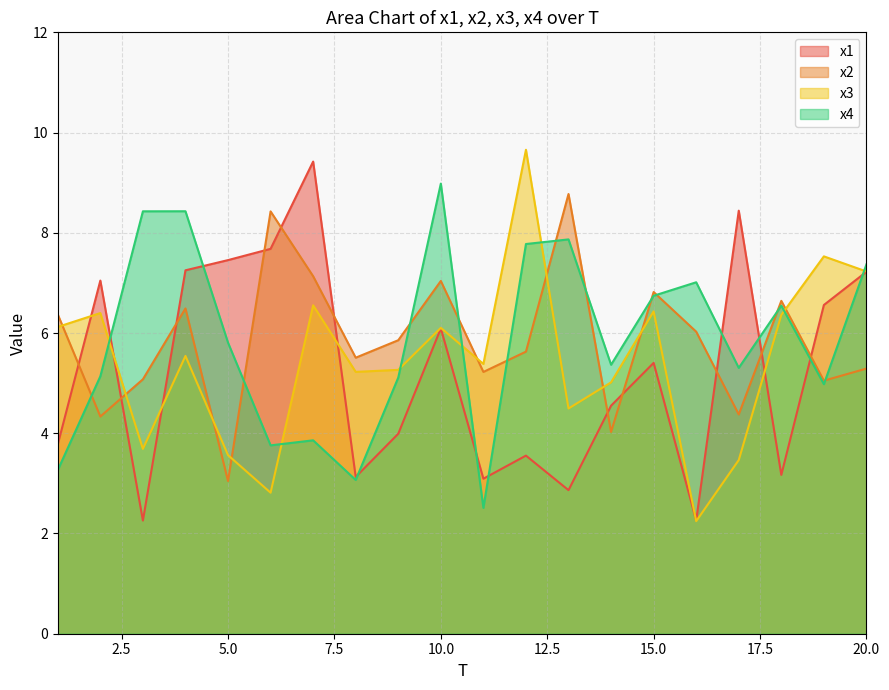

Reading left to right, list all the values displayed in this chart.

x1: 1=3.8	2=7.0	3=2.3	4=7.3	5=7.5	6=7.7	7=9.4	8=3.1	9=4.0	10=6.1	11=3.1	12=3.6	13=2.9	14=4.6	15=5.4	16=2.3	17=8.4	18=3.2	19=6.6	20=7.2
x2: 1=6.4	2=4.3	3=5.1	4=6.5	5=3.0	6=8.4	7=7.1	8=5.5	9=5.9	10=7.0	11=5.2	12=5.6	13=8.8	14=4.0	15=6.8	16=6.0	17=4.4	18=6.6	19=5.0	20=5.3
x3: 1=6.1	2=6.4	3=3.7	4=5.5	5=3.6	6=2.8	7=6.6	8=5.2	9=5.3	10=6.1	11=5.4	12=9.7	13=4.5	14=5.0	15=6.4	16=2.2	17=3.5	18=6.4	19=7.5	20=7.2
x4: 1=3.3	2=5.1	3=8.4	4=8.4	5=5.8	6=3.8	7=3.9	8=3.1	9=5.1	10=9.0	11=2.5	12=7.8	13=7.9	14=5.4	15=6.7	16=7.0	17=5.3	18=6.5	19=5.0	20=7.4